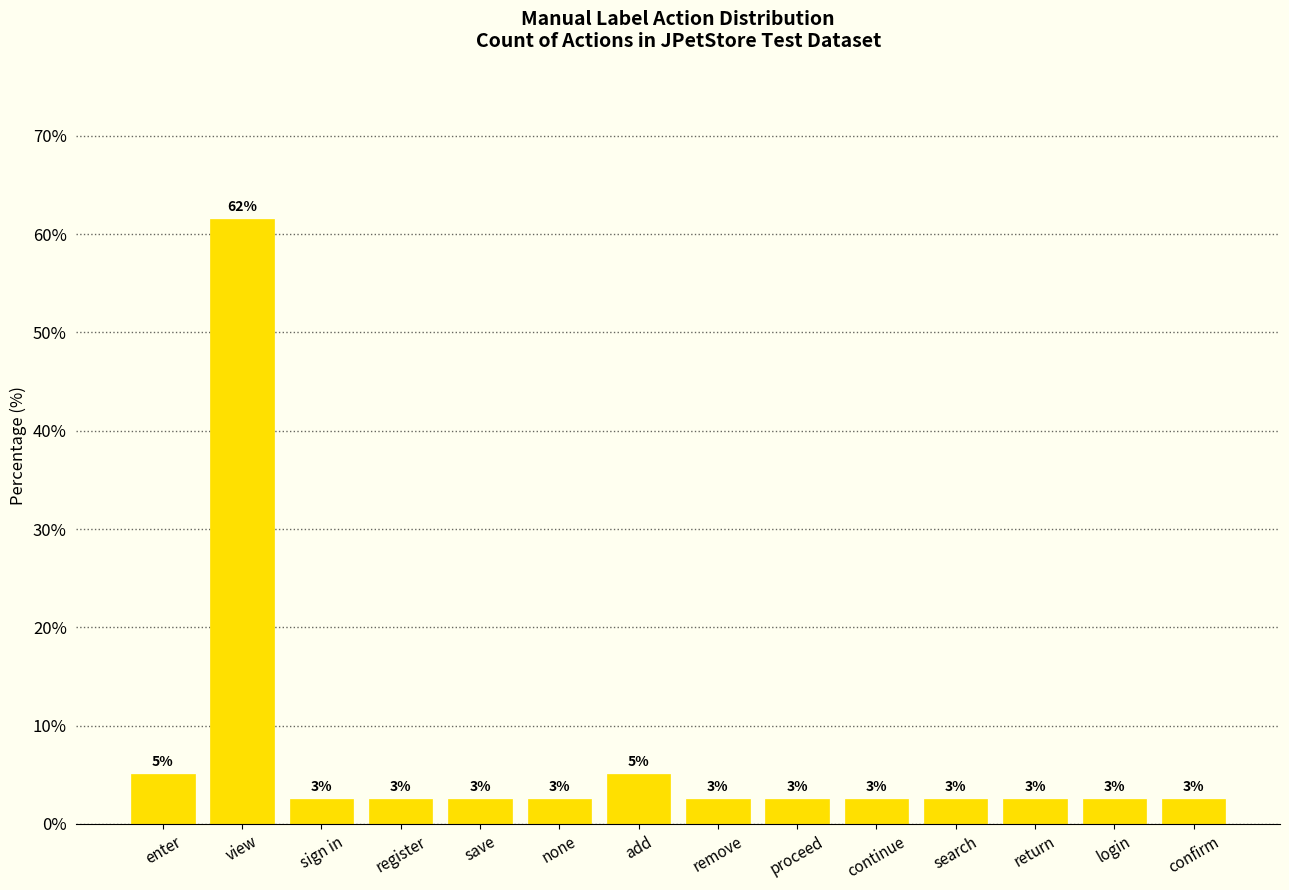

Are the bars horizontal?

No